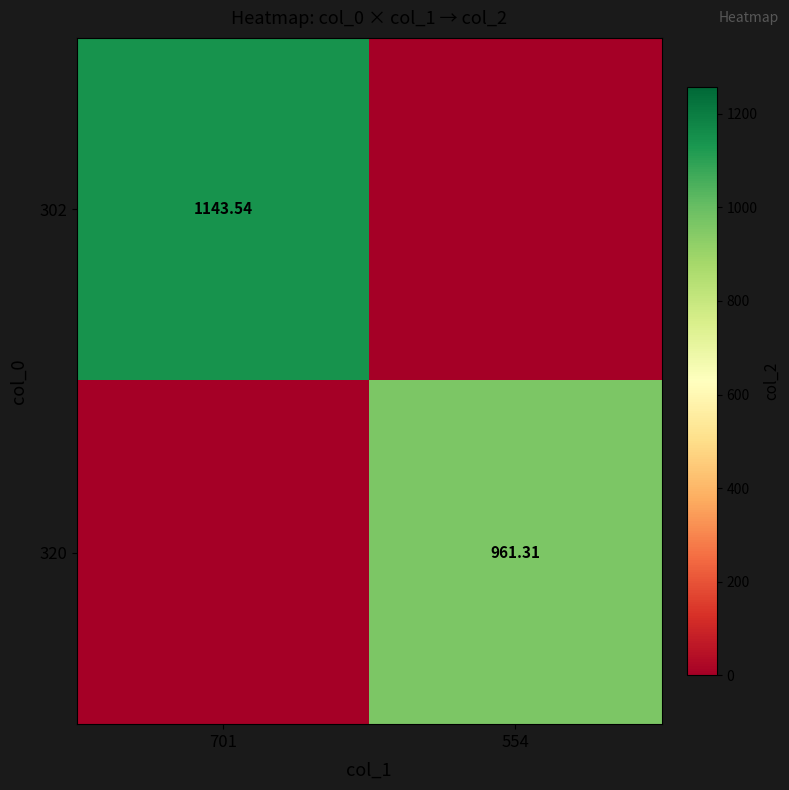

At how many categories does at least one series exceed 175?

2